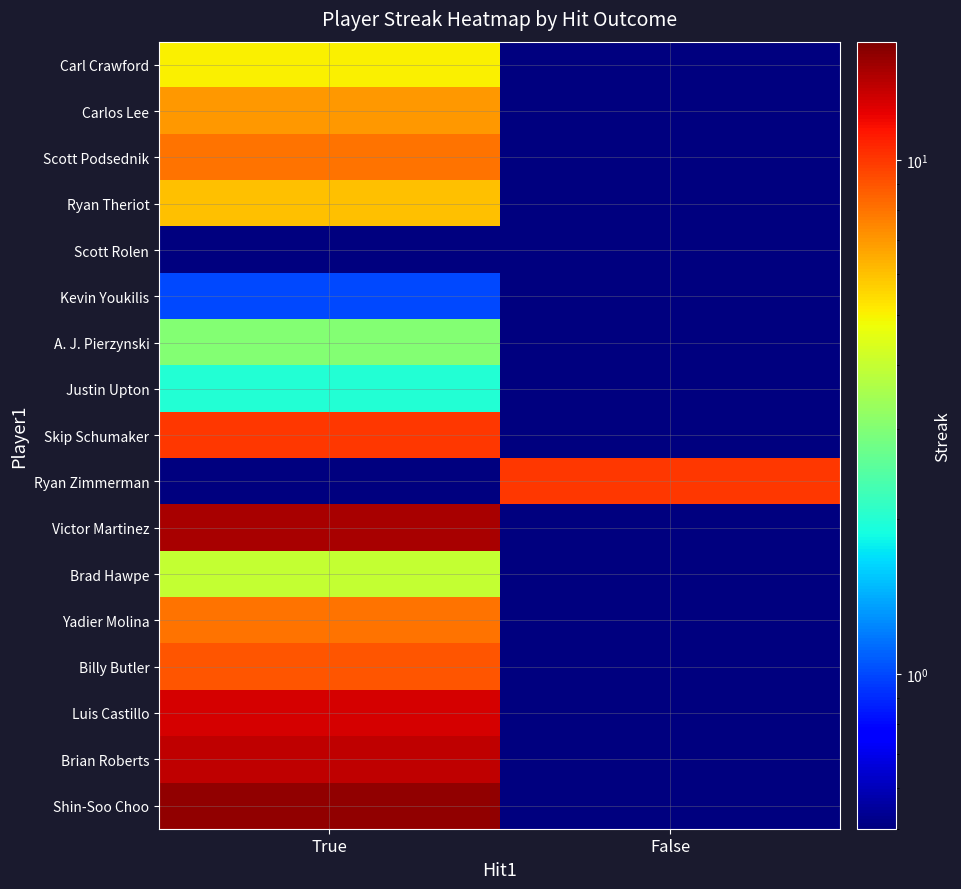

Count the number of categories in the chart.

2